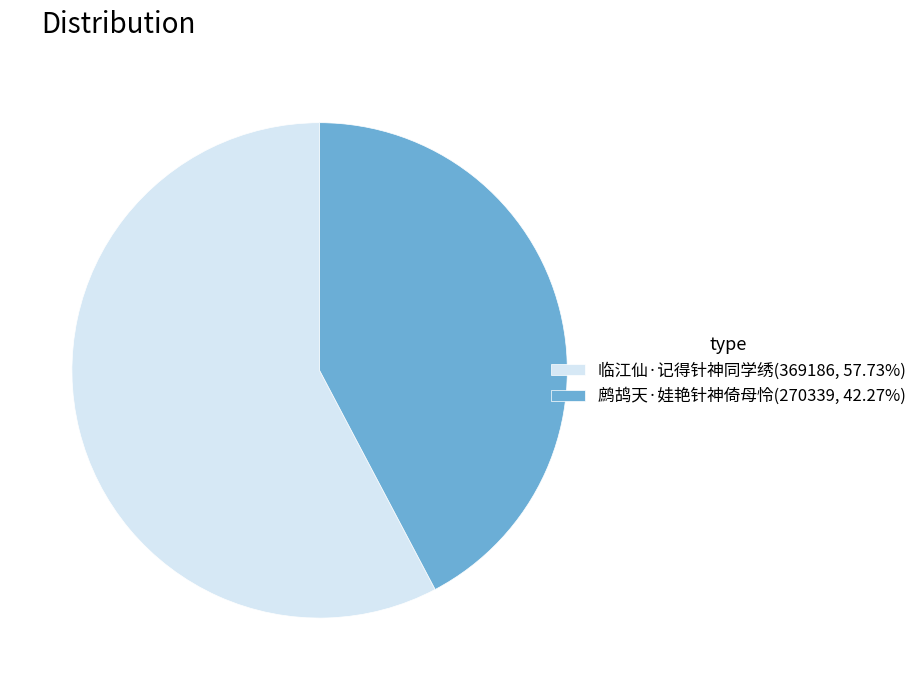

Do 临江仙·记得针神同学绣 and 鹧鸪天·娃艳针神倚母怜 together represent more than half of the pie?

Yes